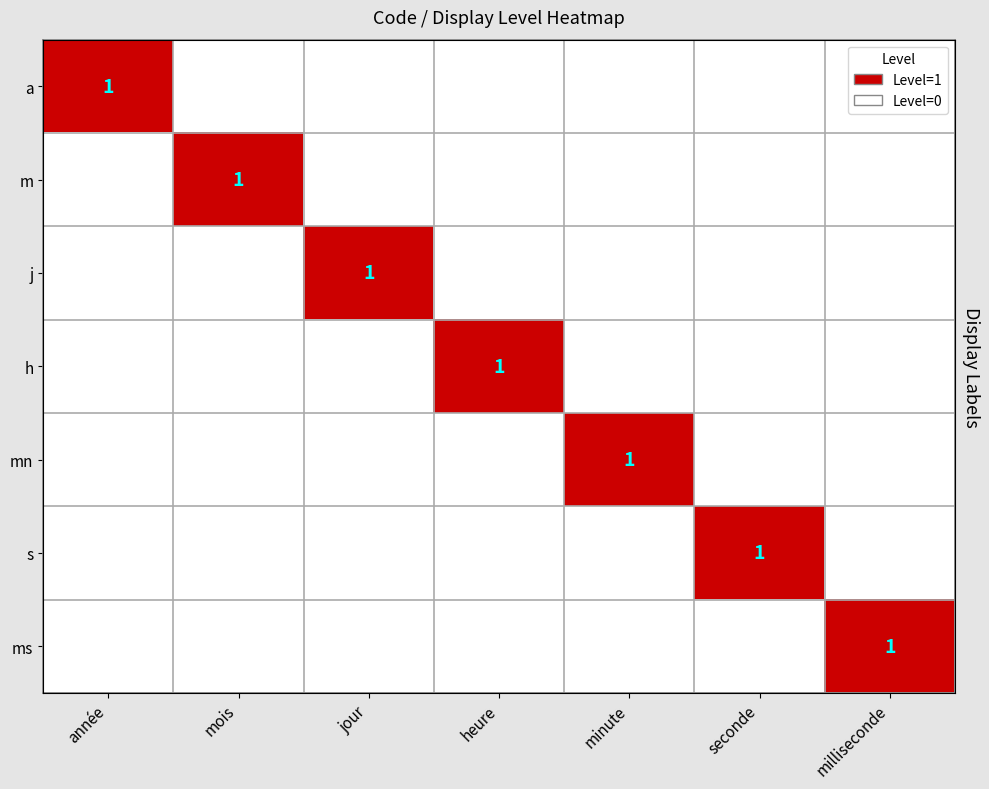

How many positive values does the a series have?

1